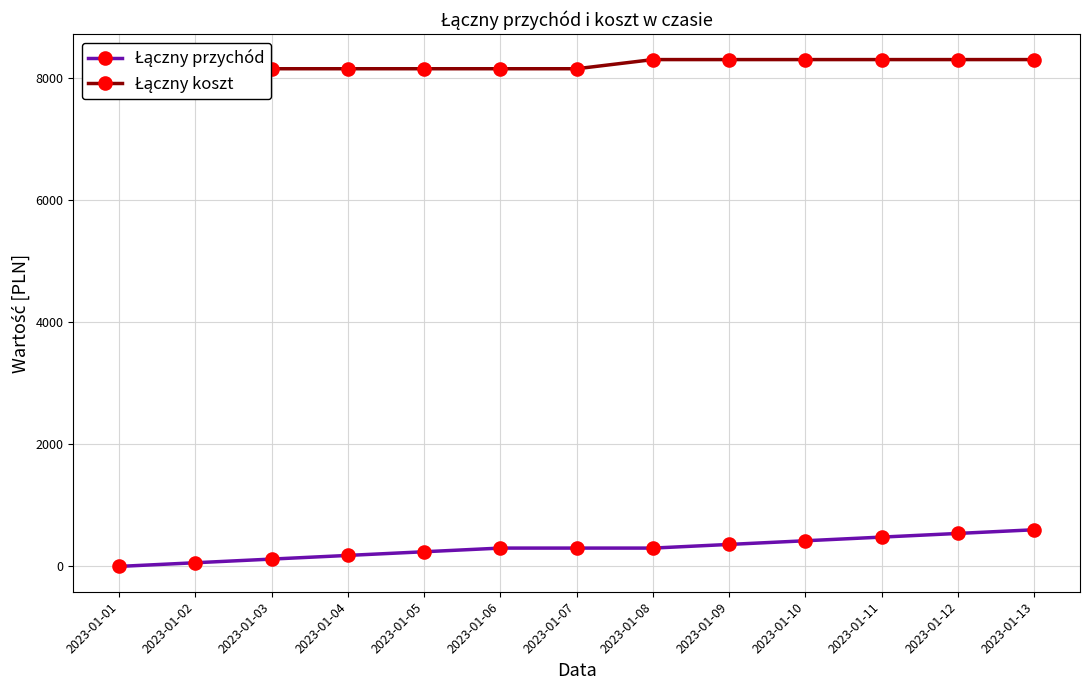

True or false: Łączny koszt and Łączny przychód cross at least once.

False